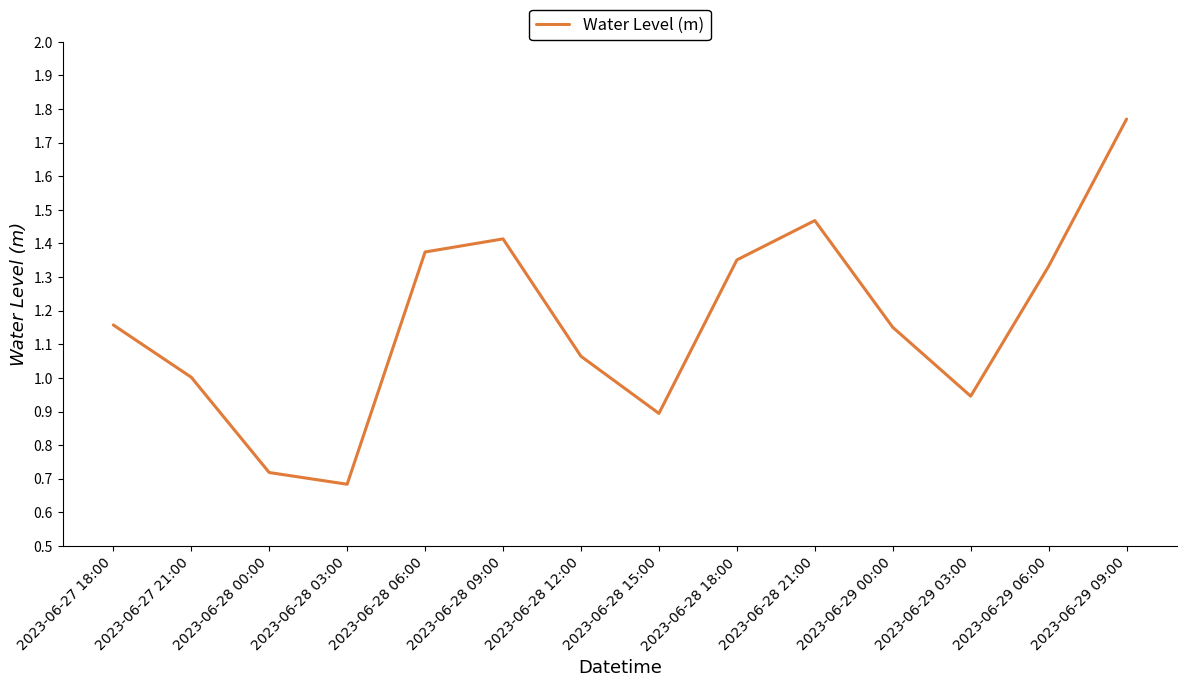

What position from the right is 2023-06-29 00:00?

4